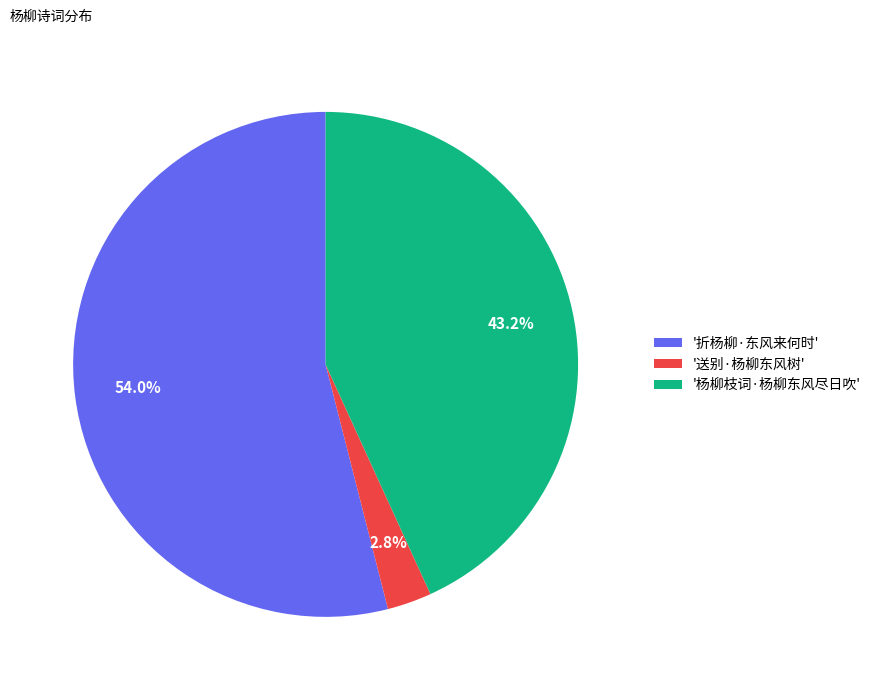

What is the majority slice?

'折杨柳·东风来何时'